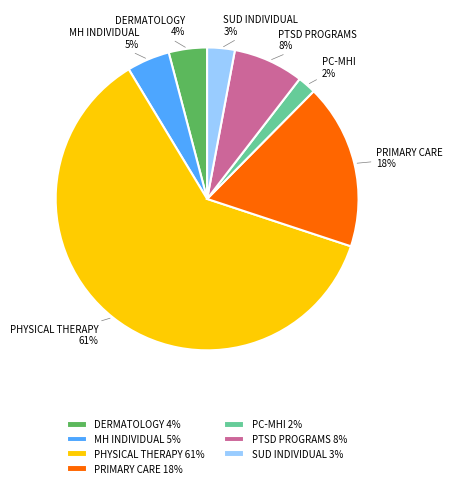

Which category has the biggest portion of the pie?

PHYSICAL THERAPY 61%